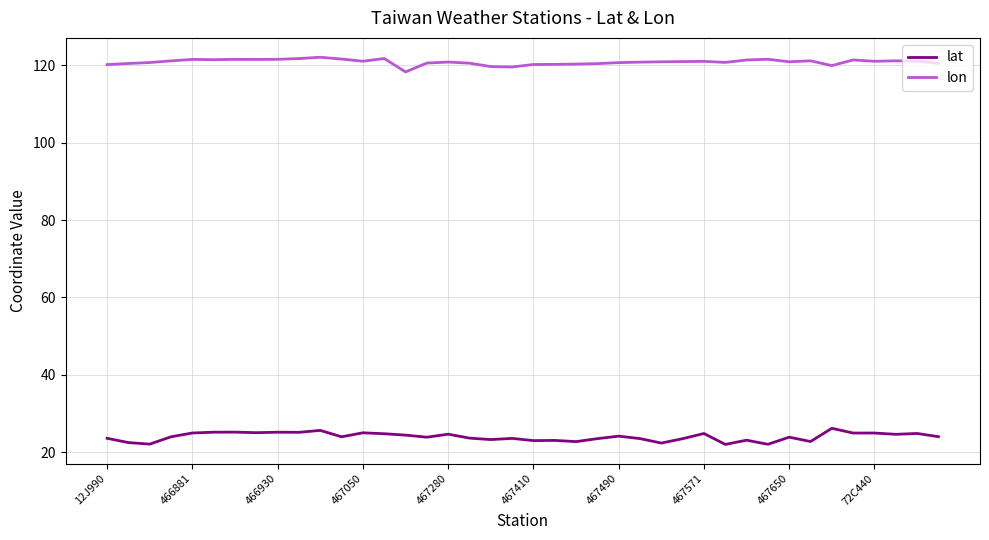

Count the number of data series in this chart.

2